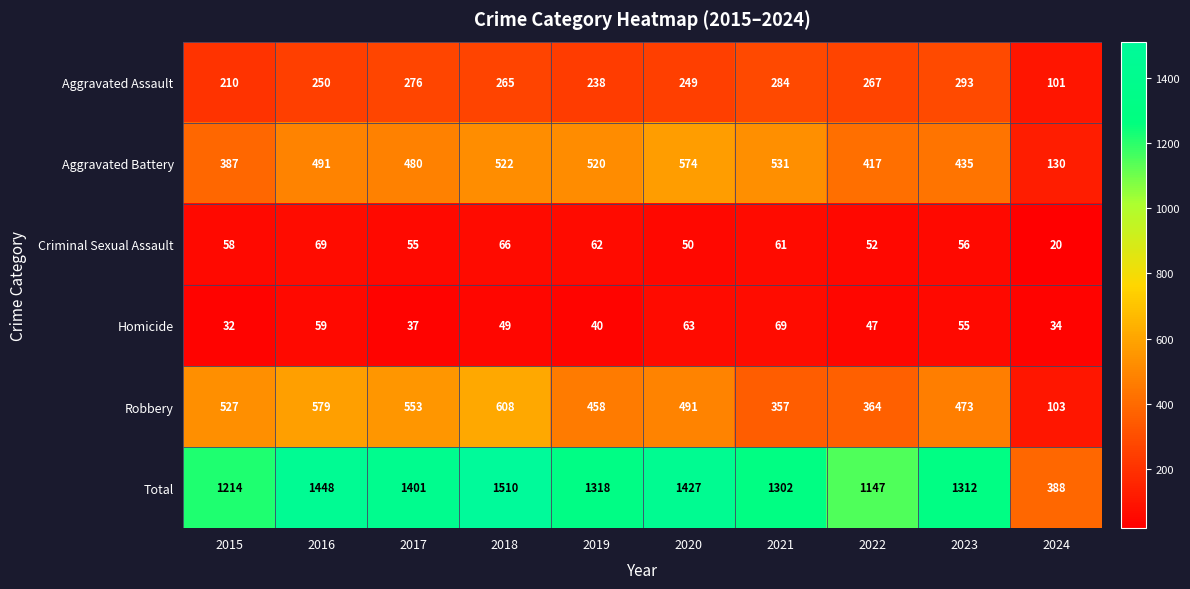

Where is Aggravated Assault nearest to the value 197?

2015